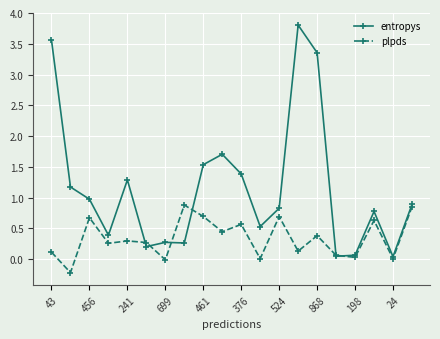

True or false: plpds has more than 1 points higher than both neighbors.

True